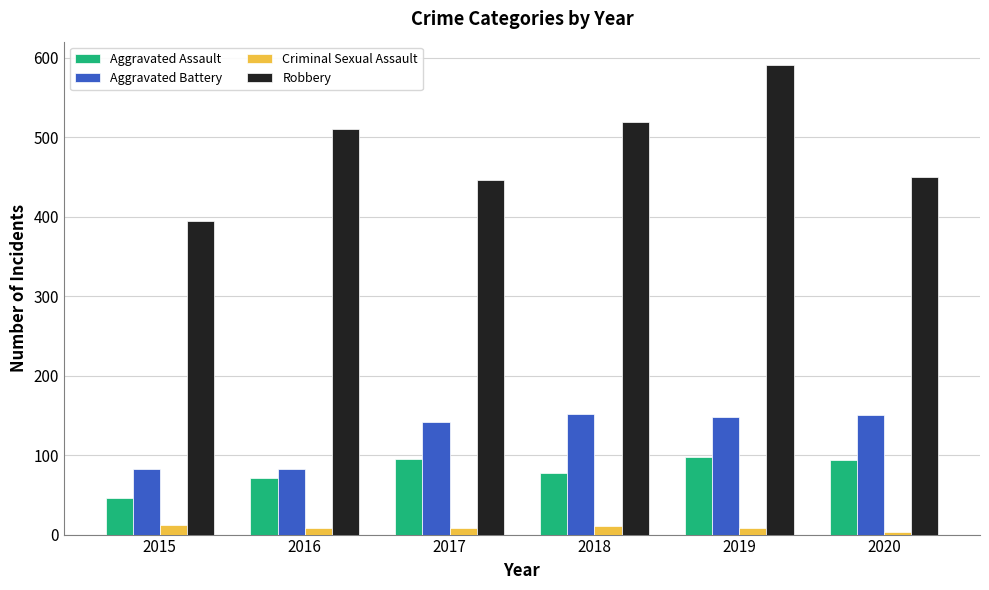

At how many categories does at least one series exceed 179?

6